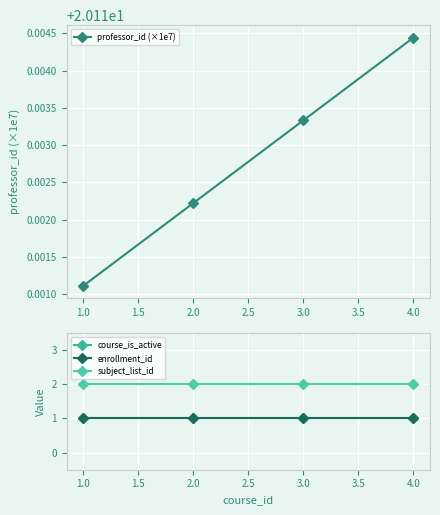

How many distinct data groups are displayed?

4